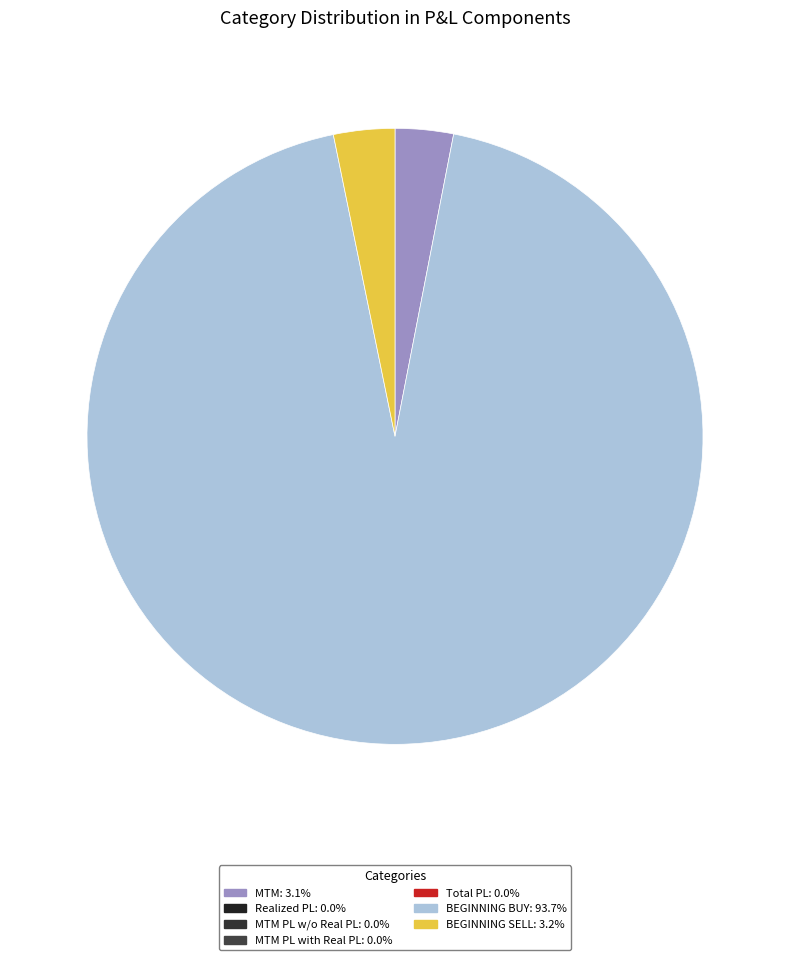

Is there a majority slice in this chart?

Yes